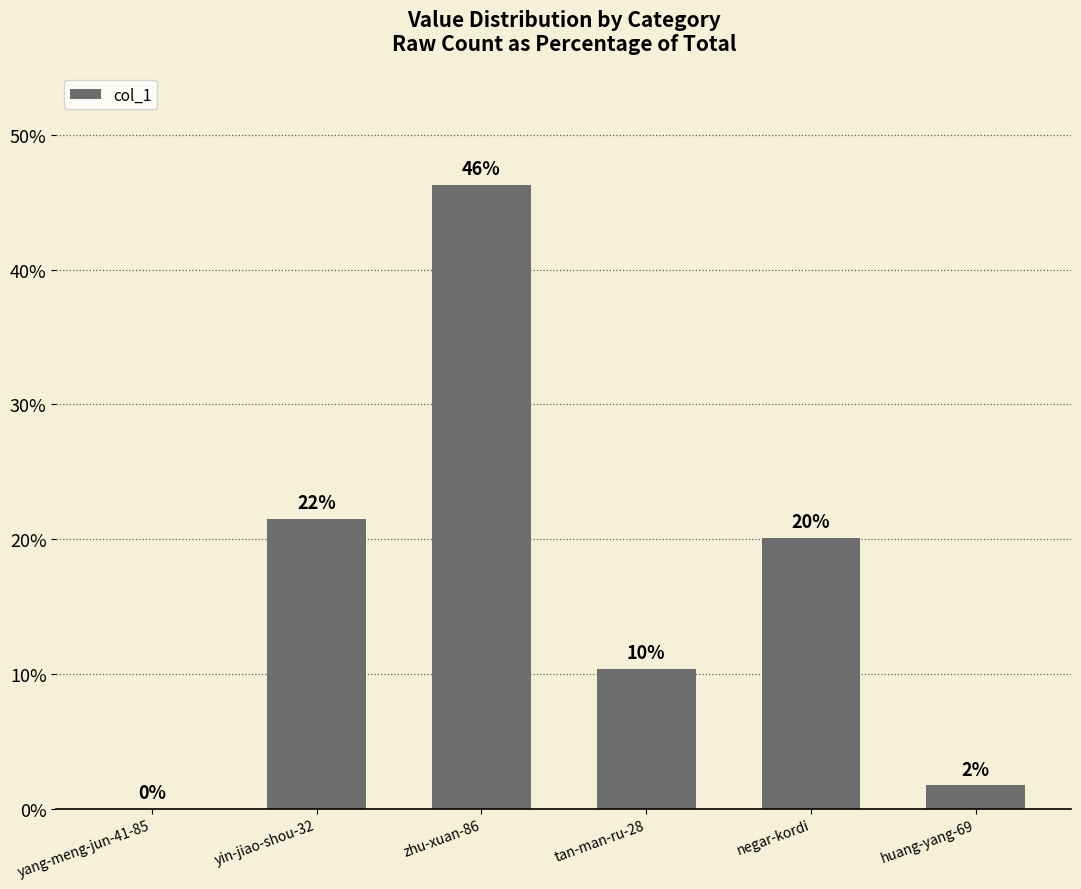

What is the difference between the second highest and minimum values?

21.5